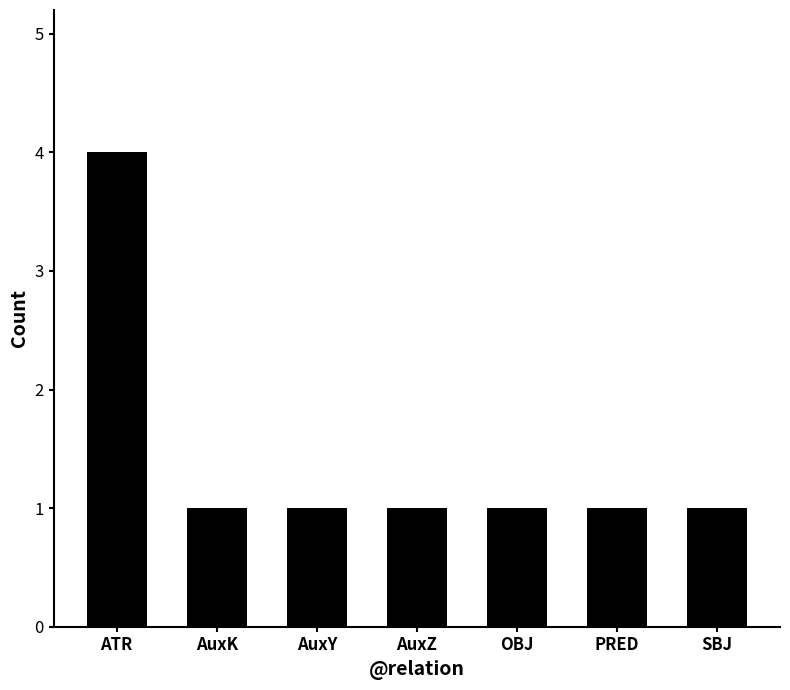

What is the ratio of the value at OBJ to the value at AuxK?

1.0